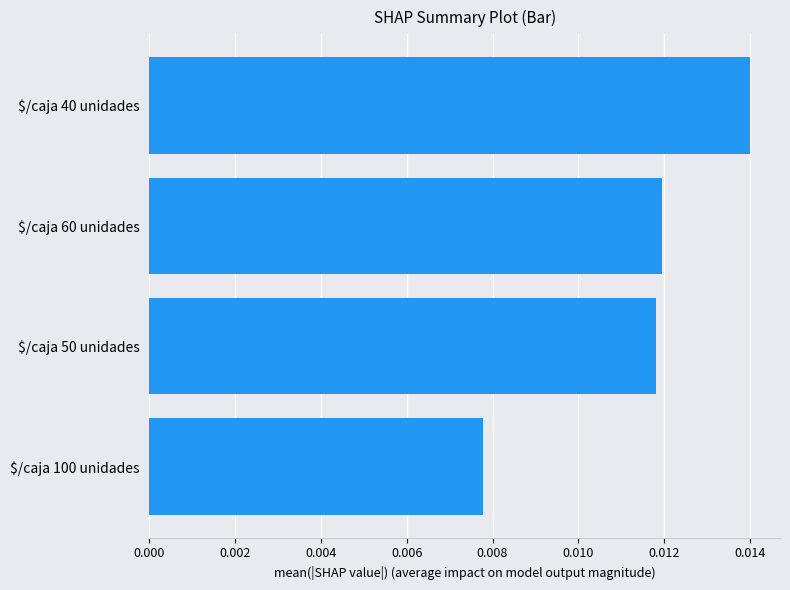

Which label corresponds to the smallest value in the chart?

$/caja 100 unidades